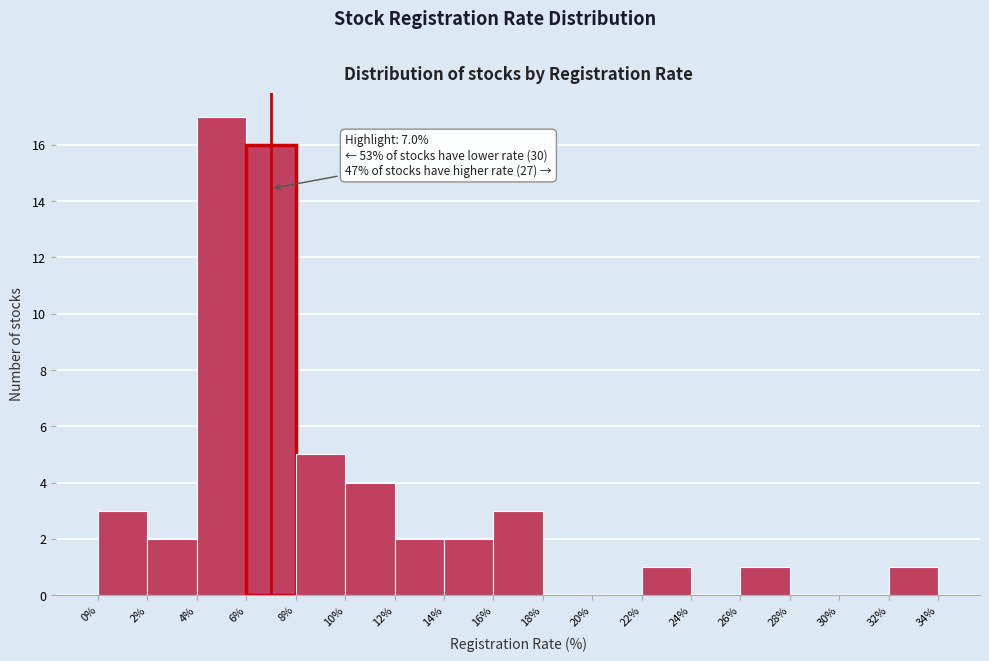

Which range on the x-axis has the tallest bar?

4% to 6%